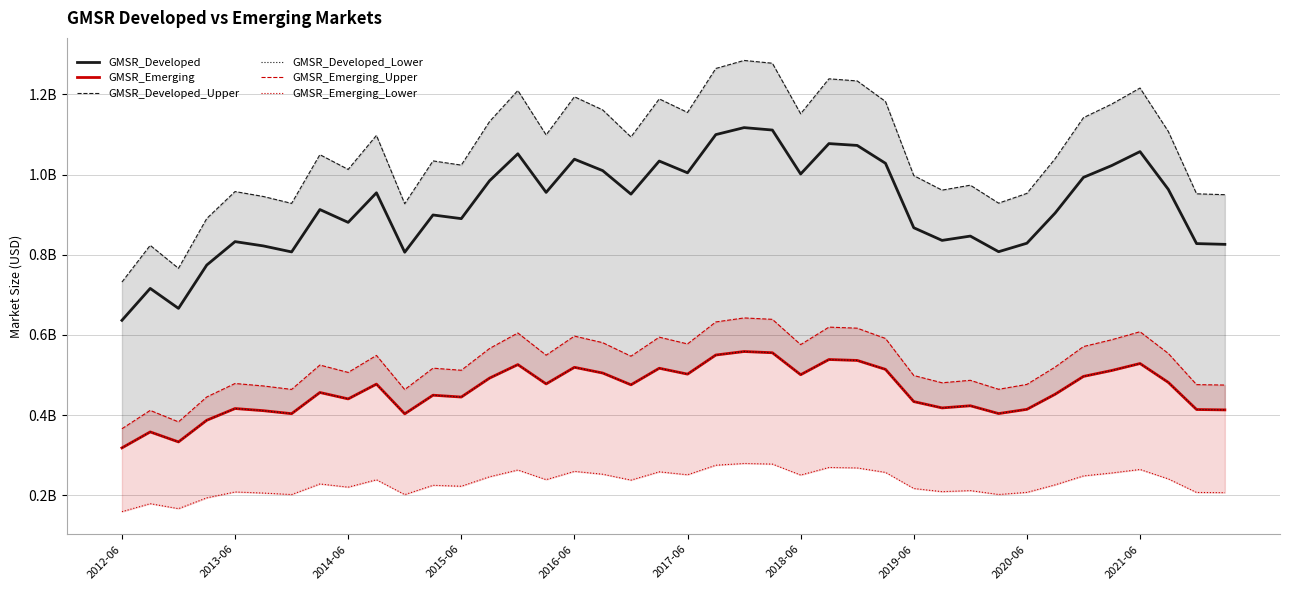

What is the value of the GMSR_Emerging_Upper point at the 10th from the left?

548761548.4